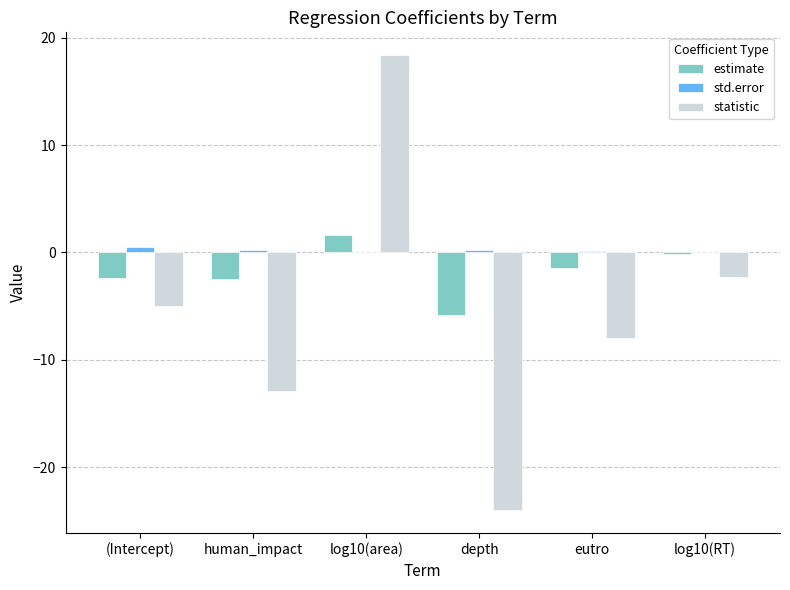

What are all the series names shown in the legend?

estimate, std.error, statistic